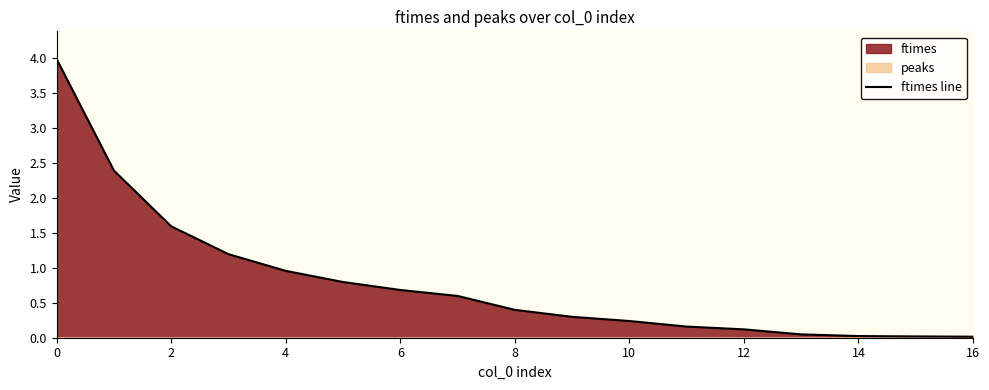

True or false: ftimes line has a value of 1.0 at 6.

False